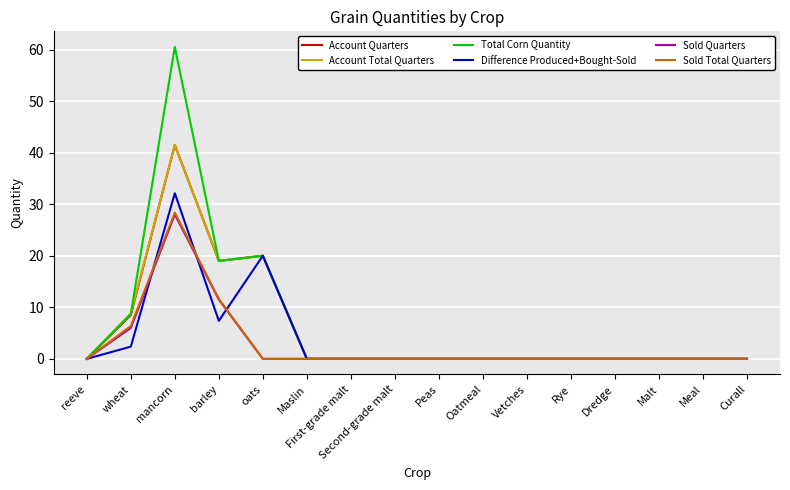

Which series changed the most between mancorn and Meal?

Total Corn Quantity